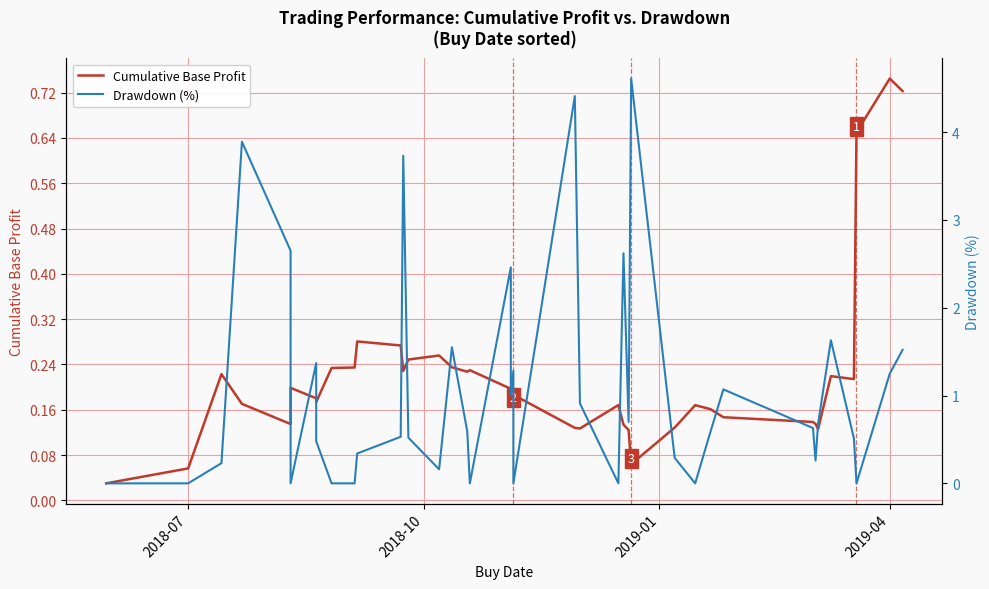

What are all the series names shown in the legend?

Cumulative Base Profit, Drawdown (%)